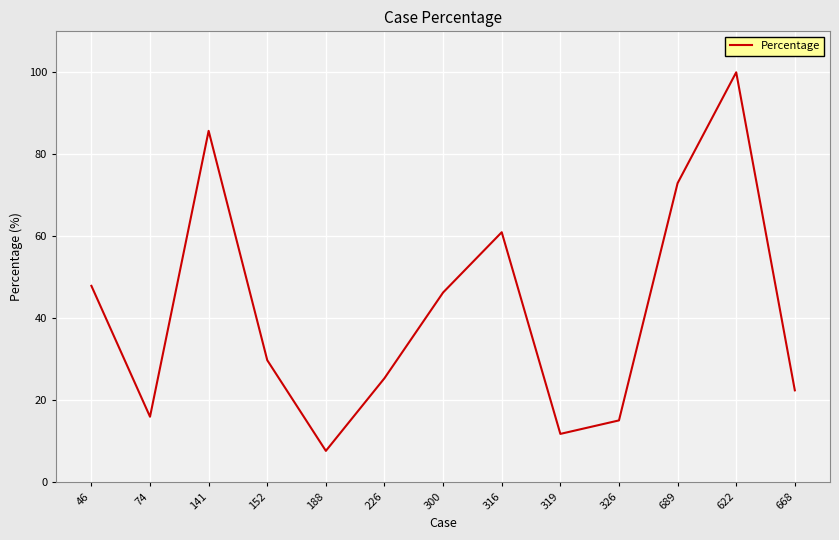

Reading left to right, transcribe all the data shown in this chart.

46=47.9	74=15.9	141=85.7	152=29.7	188=7.6	226=25.4	300=46.3	316=61.0	319=11.8	326=15.1	689=72.9	622=100.0	668=22.4